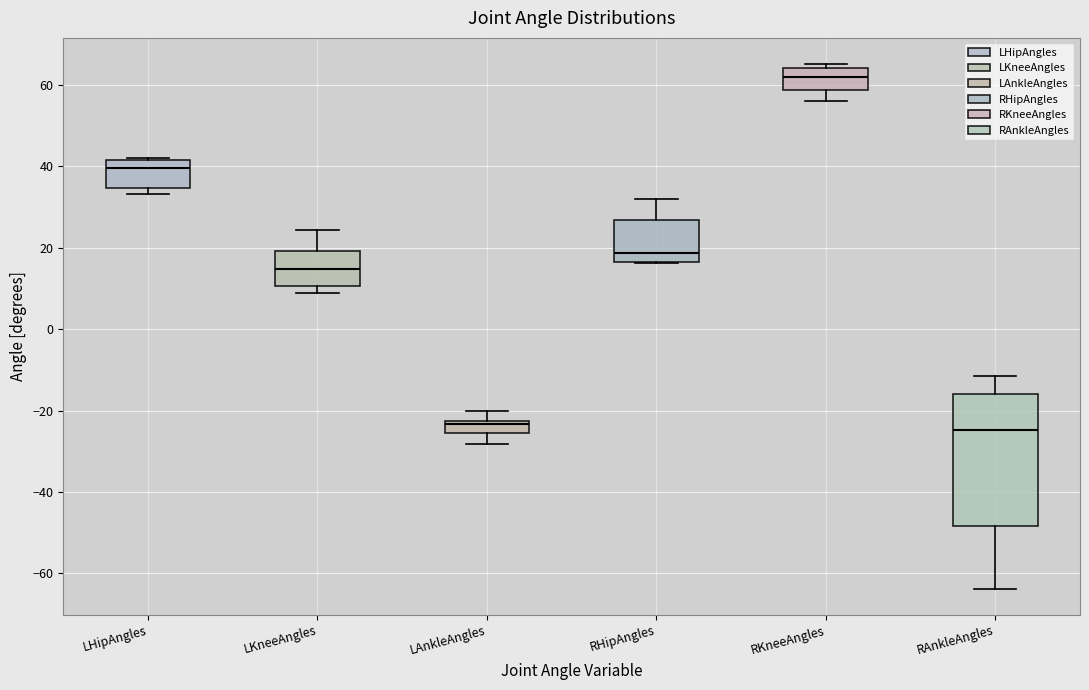

Which box has the highest median line?

RKneeAngles